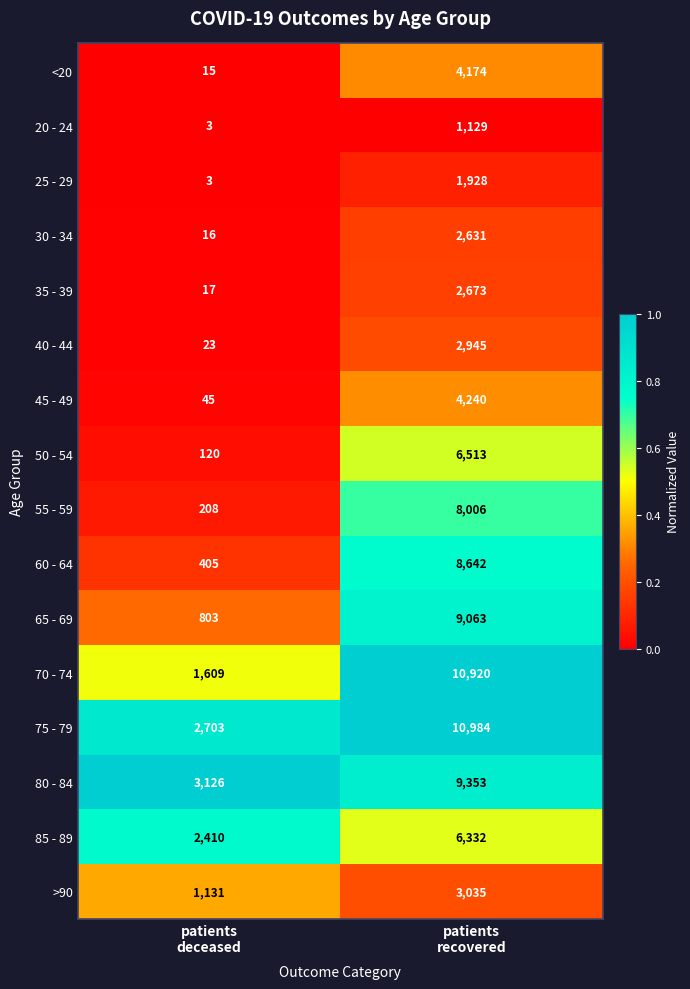

What is the maximum value shown in the chart?

10984